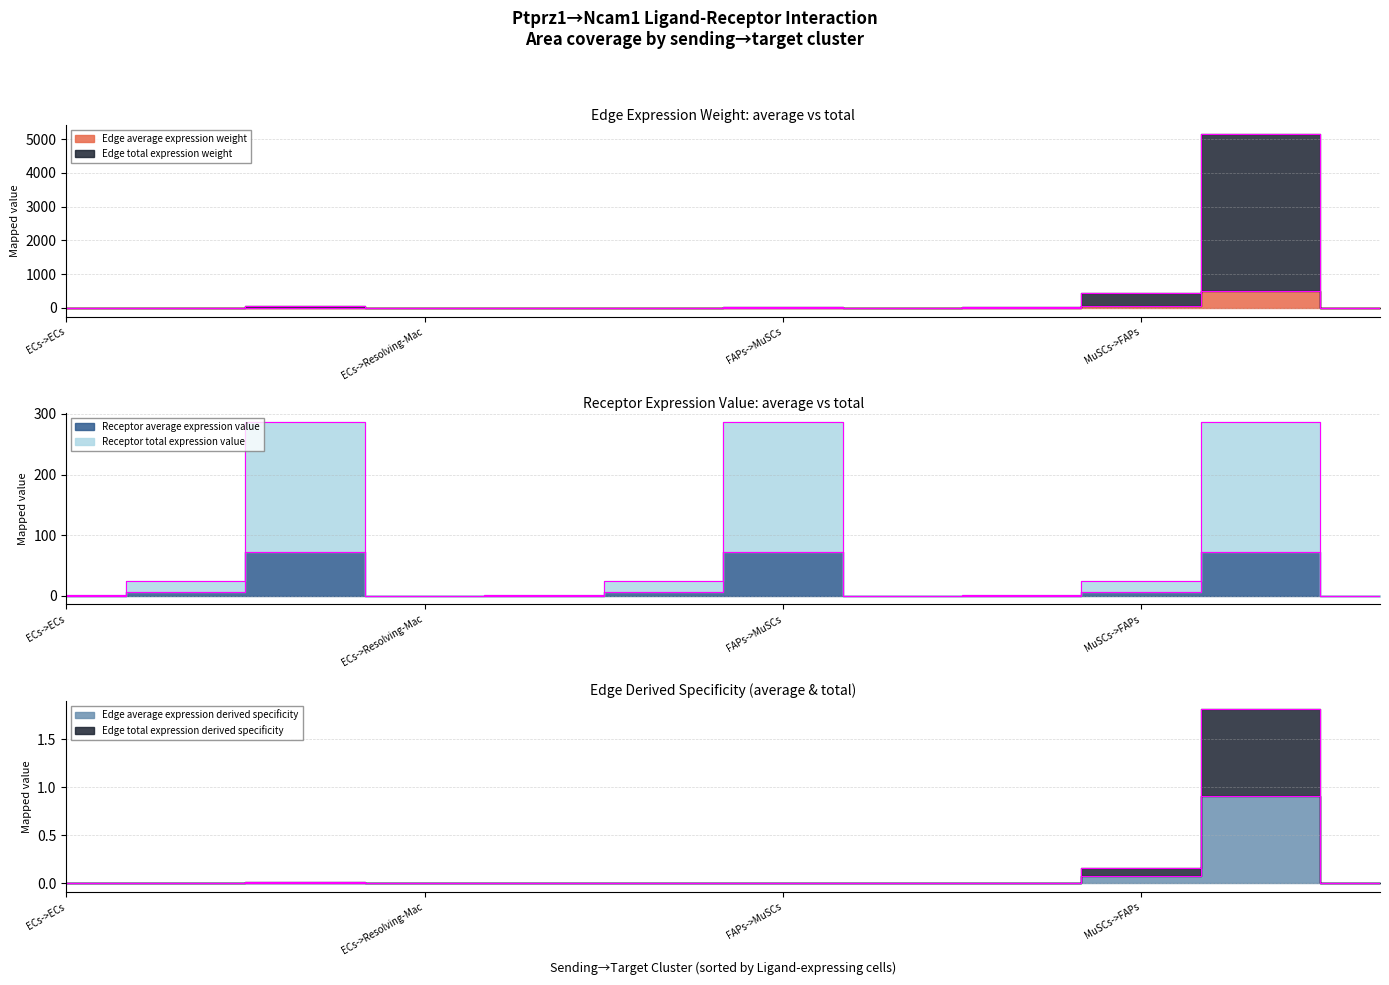

True or false: Edge average expression derived specificity has a value of 0.1 at FAPs->ECs.

True